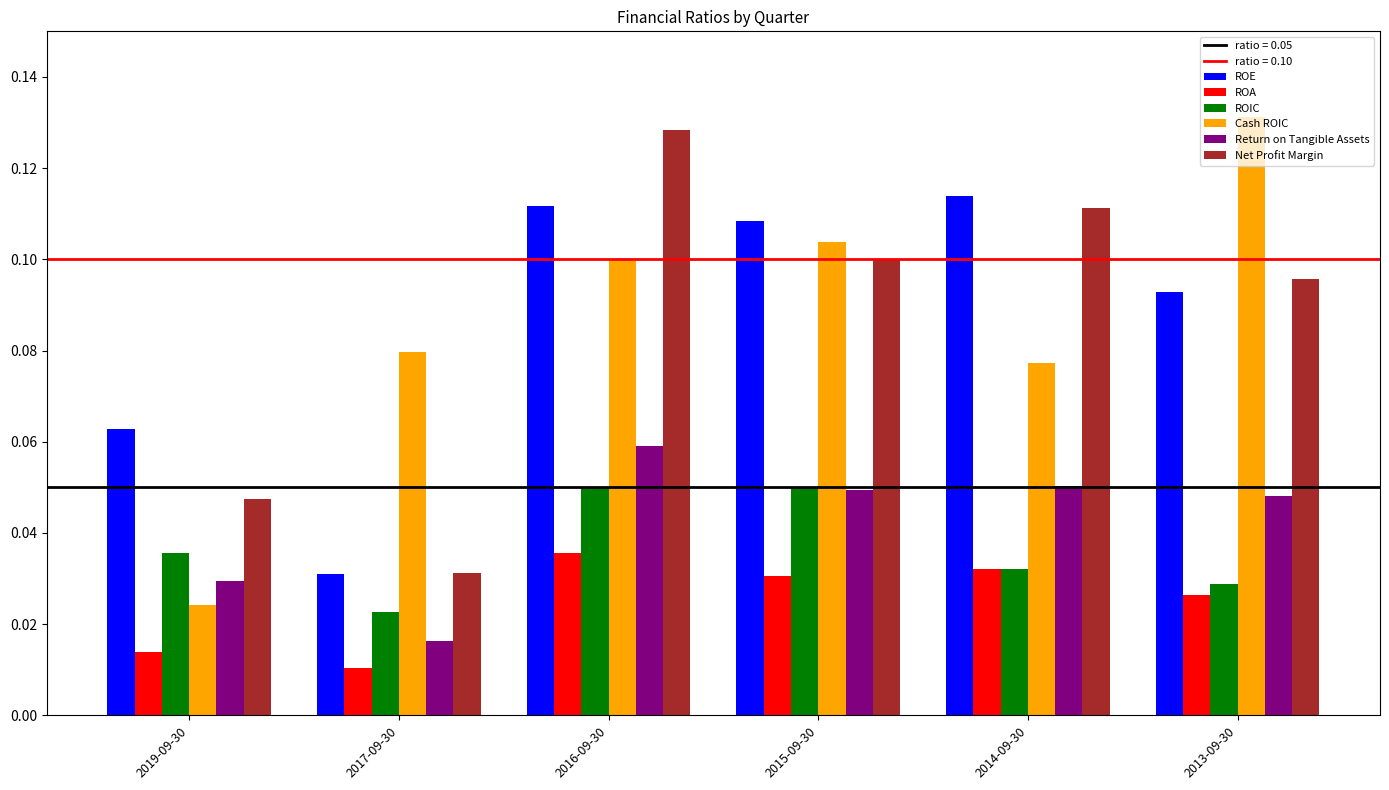

Count the number of categories in the chart.

6